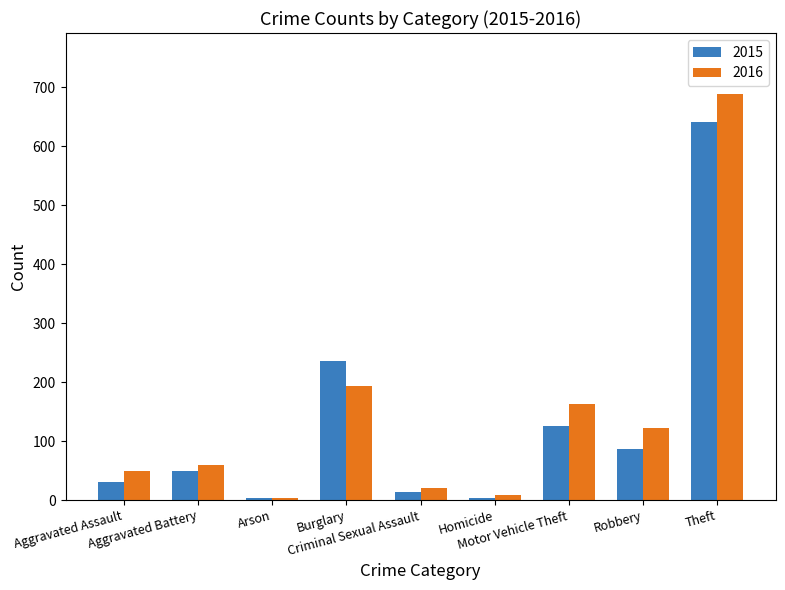

What is the label of the 2nd bar from the left?

Aggravated Battery